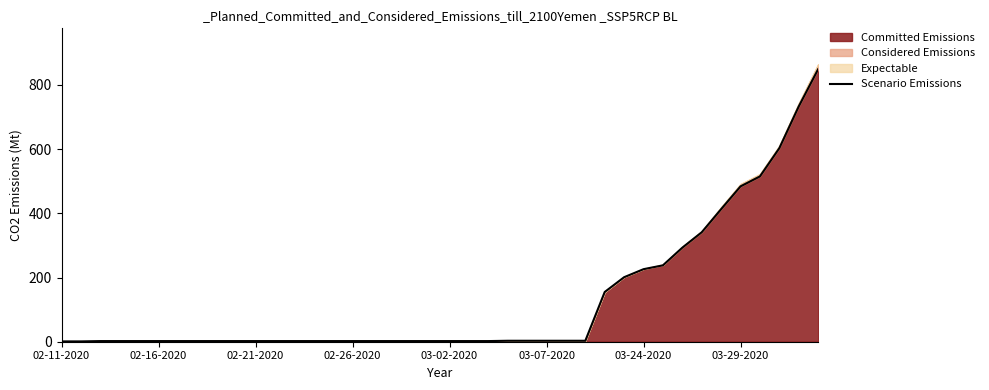

What is the highest value of the Committed Emissions series?

849